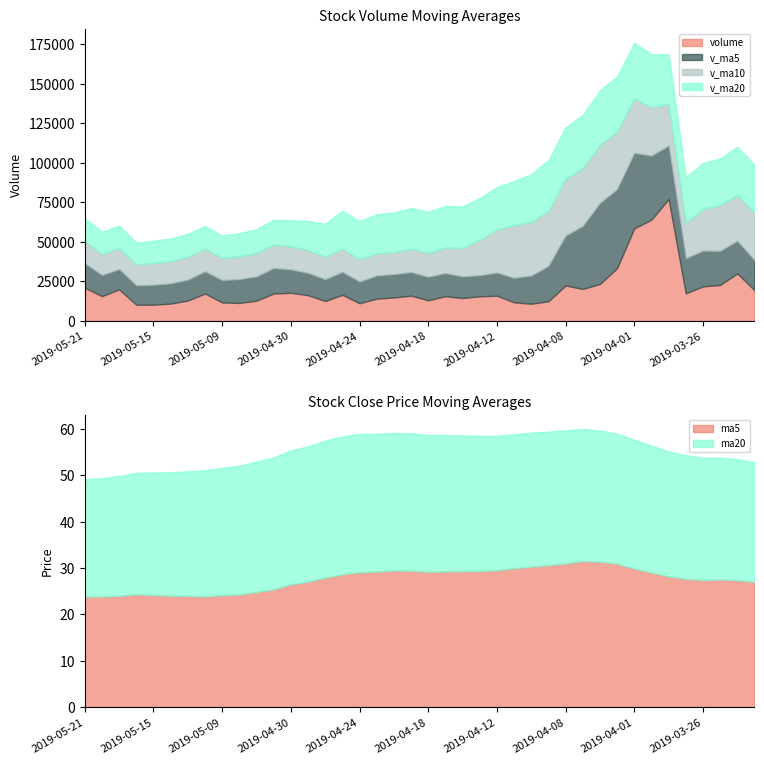

What is the maximum value shown in the chart?

77038.5